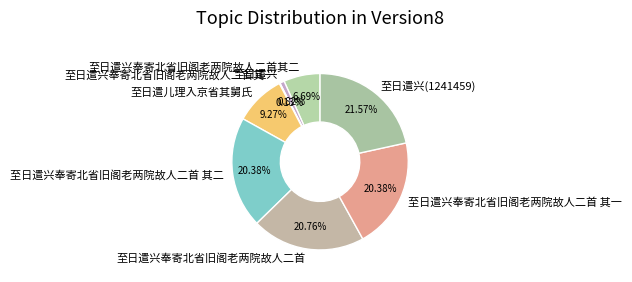

What is the ratio of the value at 至日遣兴奉寄北省旧阁老两院故人二首 to the value at 至日遣儿理入京省其舅氏?

2.2